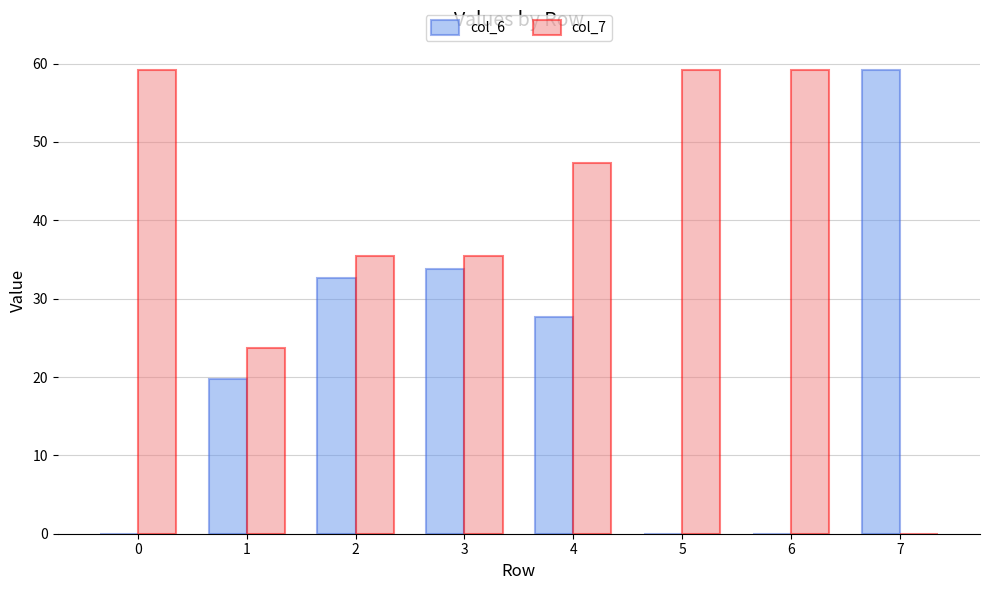

What is the maximum value shown in the chart?

59.2